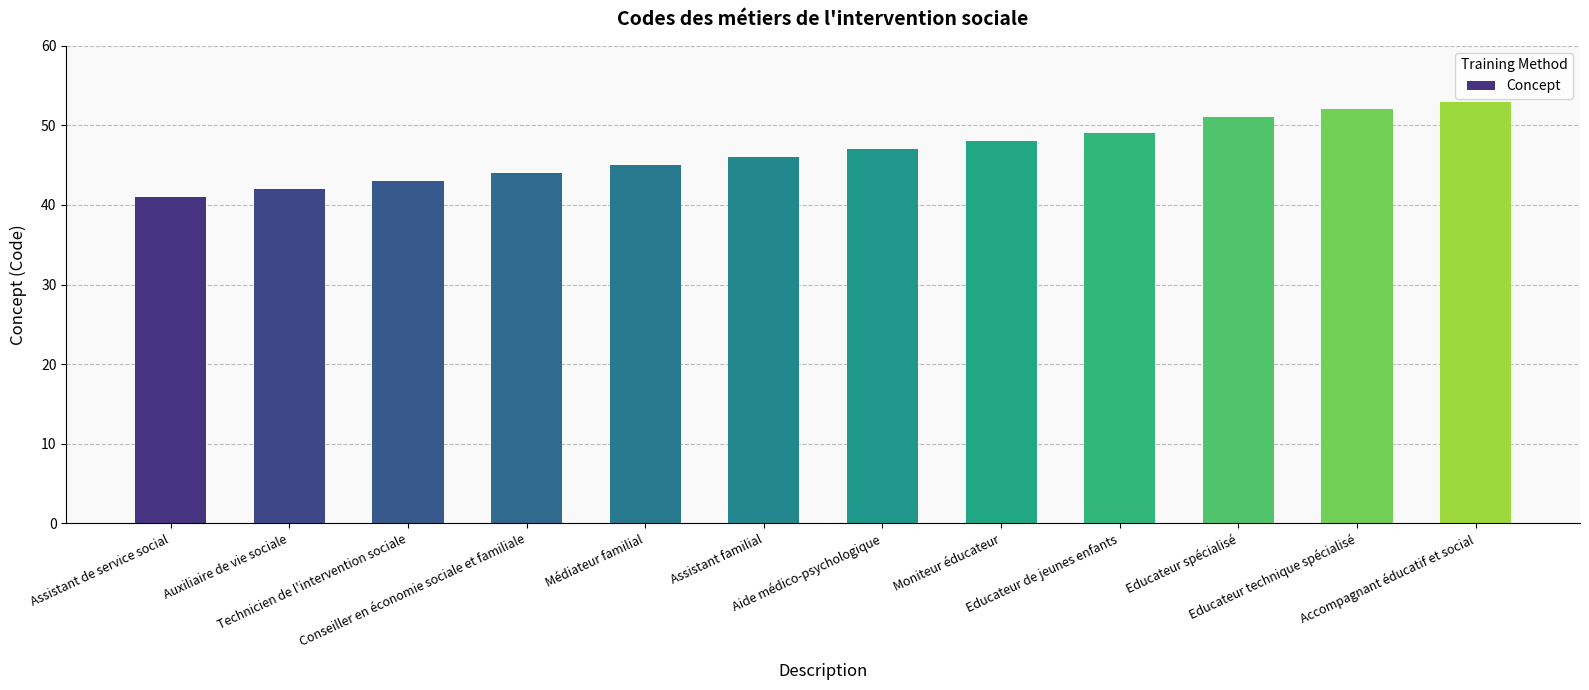

Between Assistant de service social and Technicien de l'intervention sociale, which is larger?

Technicien de l'intervention sociale